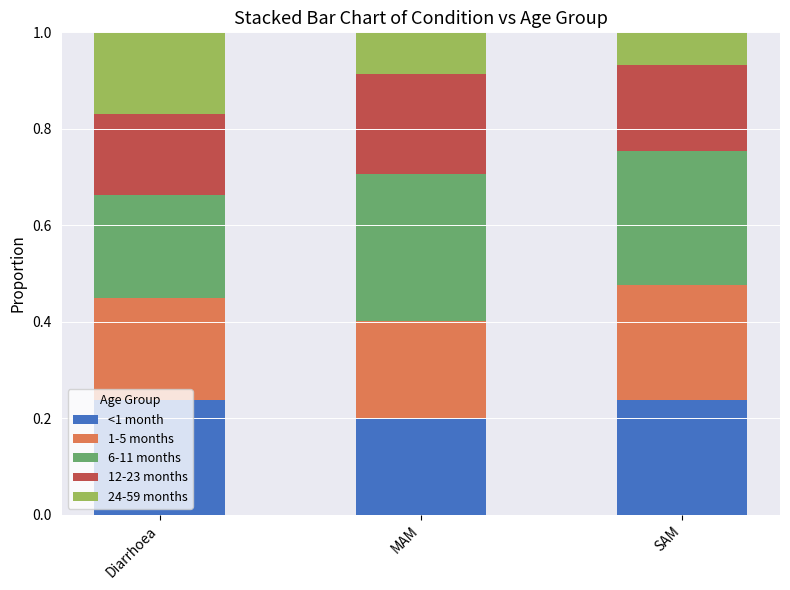

Is it true that <1 month equals 0.2 at MAM?

True